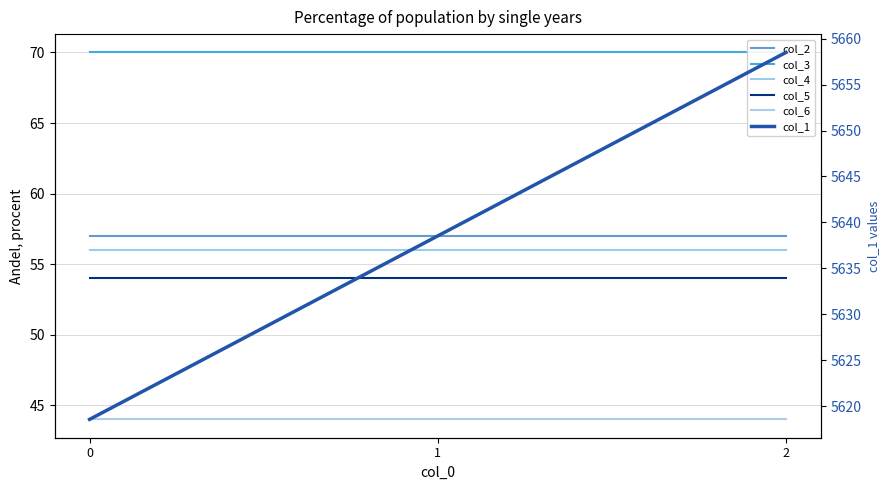

What is the difference between the highest and lowest values at 1?

5594.5